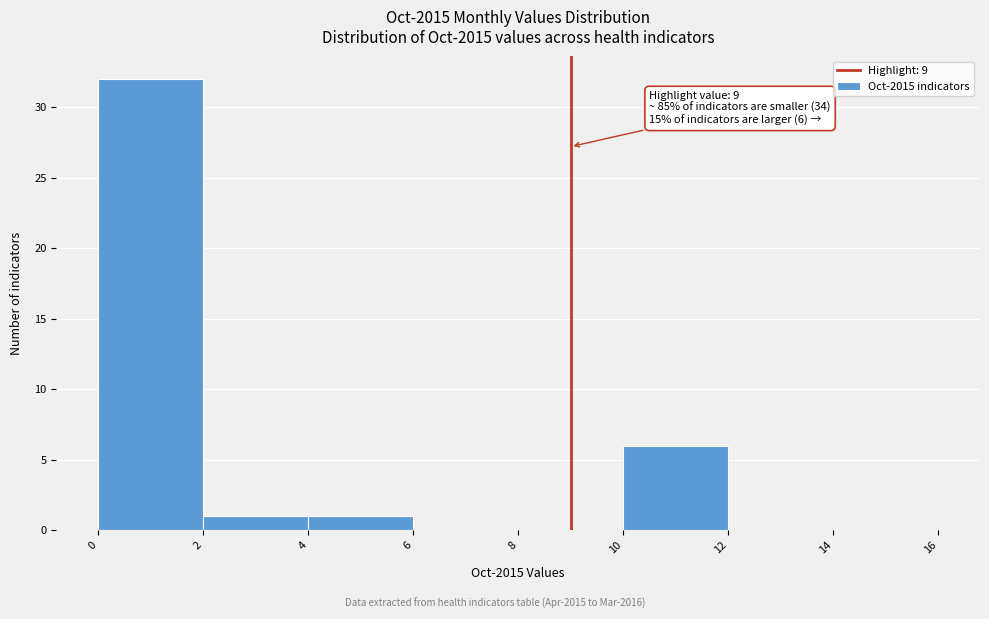

Over which range of the x-axis is the bar tallest?

0 to 2